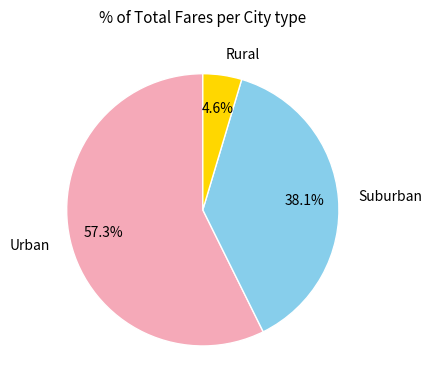

Rank the categories by value from lowest to highest.

Rural, Suburban, Urban